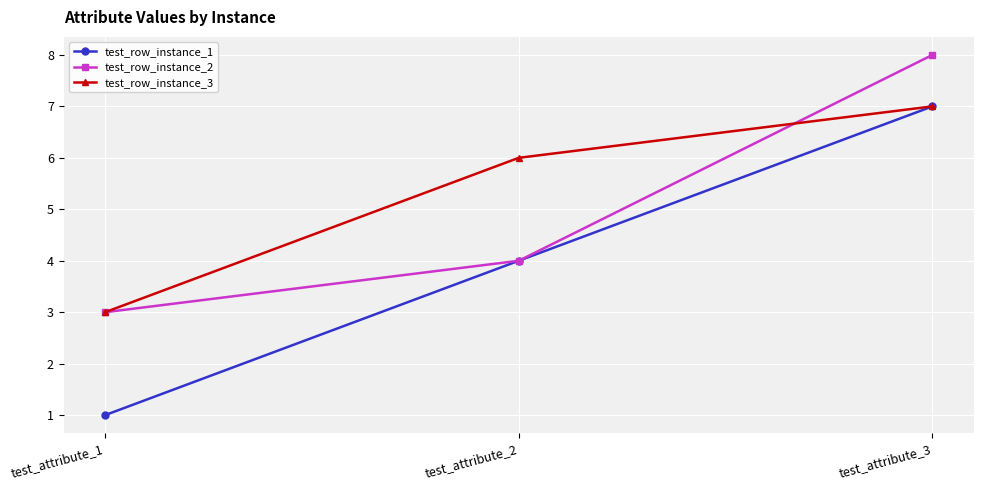

How many test_row_instance_2 values are between 3 and 8?

3